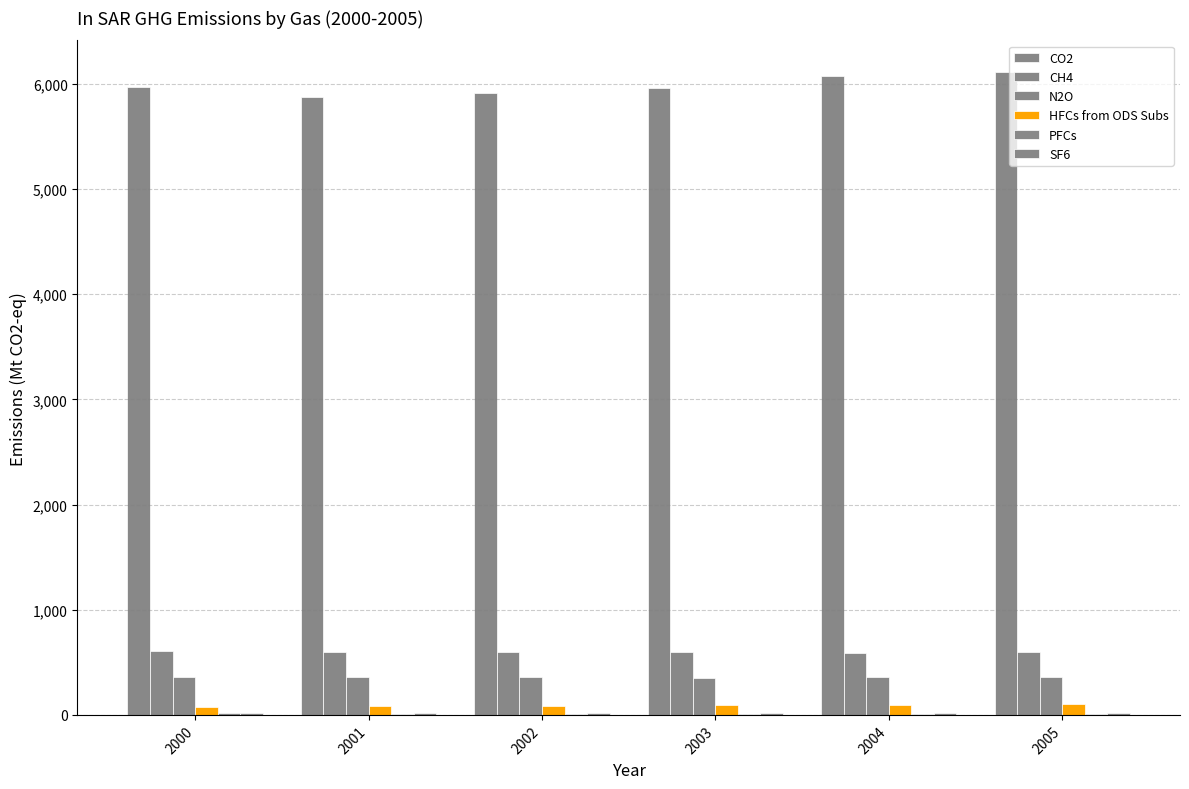

Count the number of data series in this chart.

6